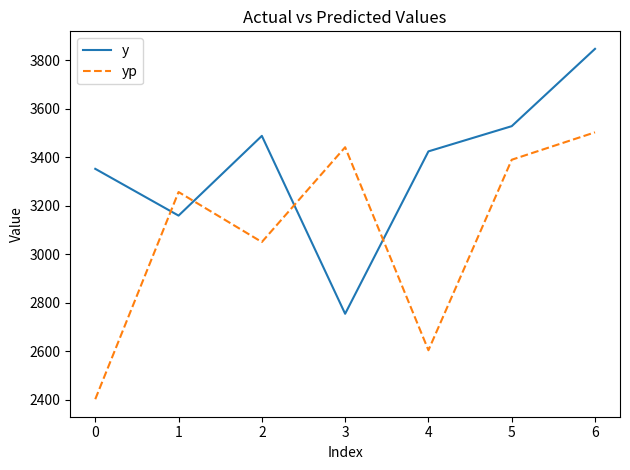

List the labels in order of y value, largest first.

6, 5, 2, 4, 0, 1, 3